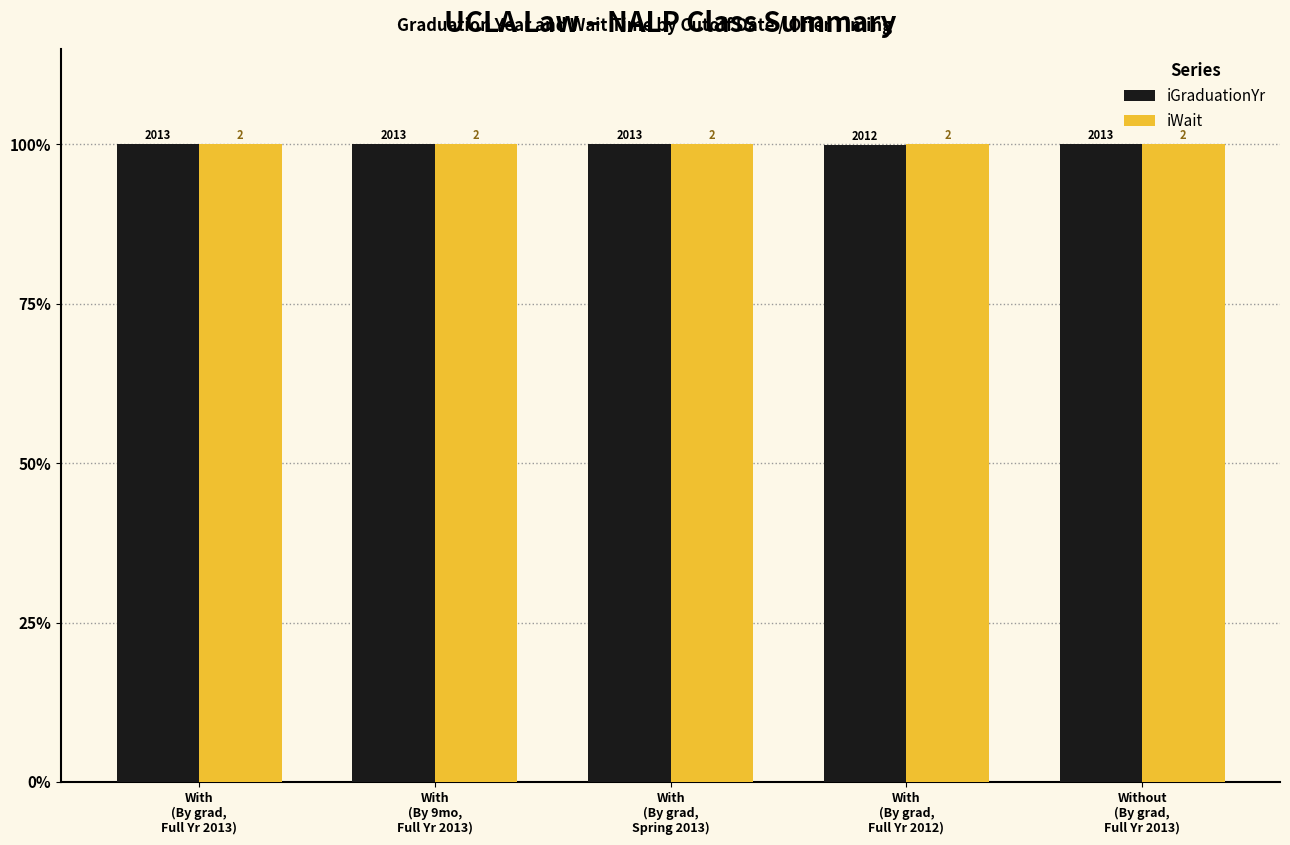

Which category has the lowest value in the iWait series?

With
(By grad,
Full Yr 2013)